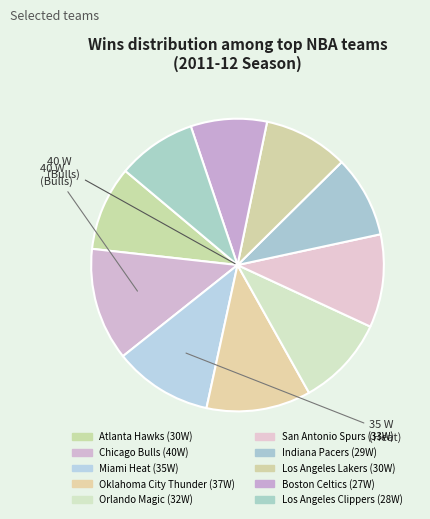

How many slices are in this pie chart?

10